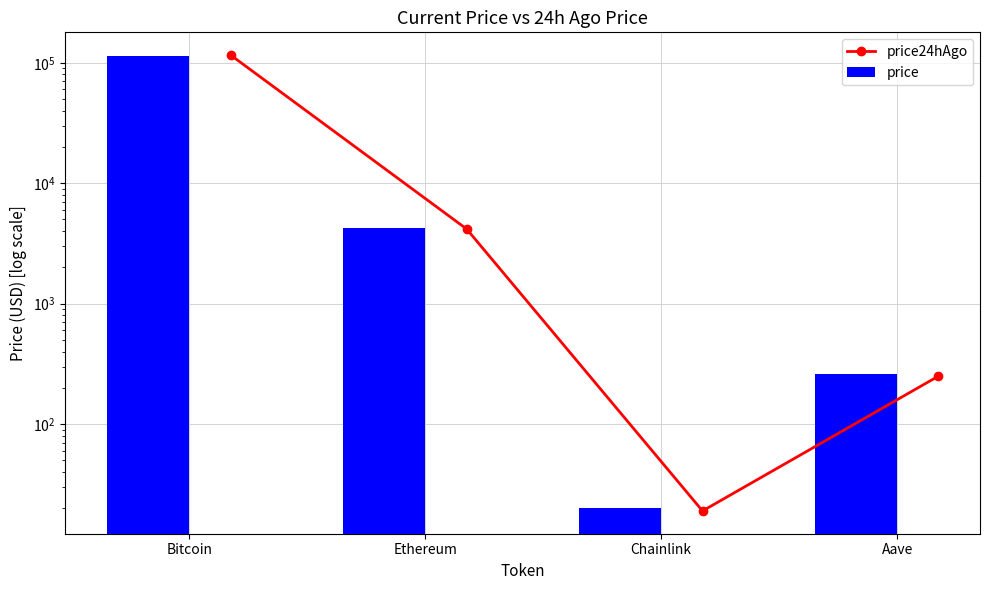

What is the difference between the price24hAgo values at Aave and Chainlink?

231.0